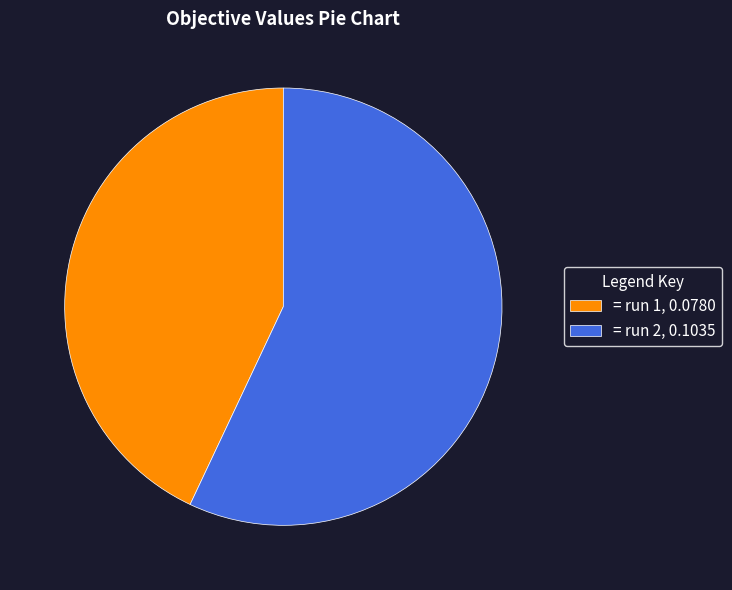

Which category has the smallest portion of the pie?

= run 1, 0.0780